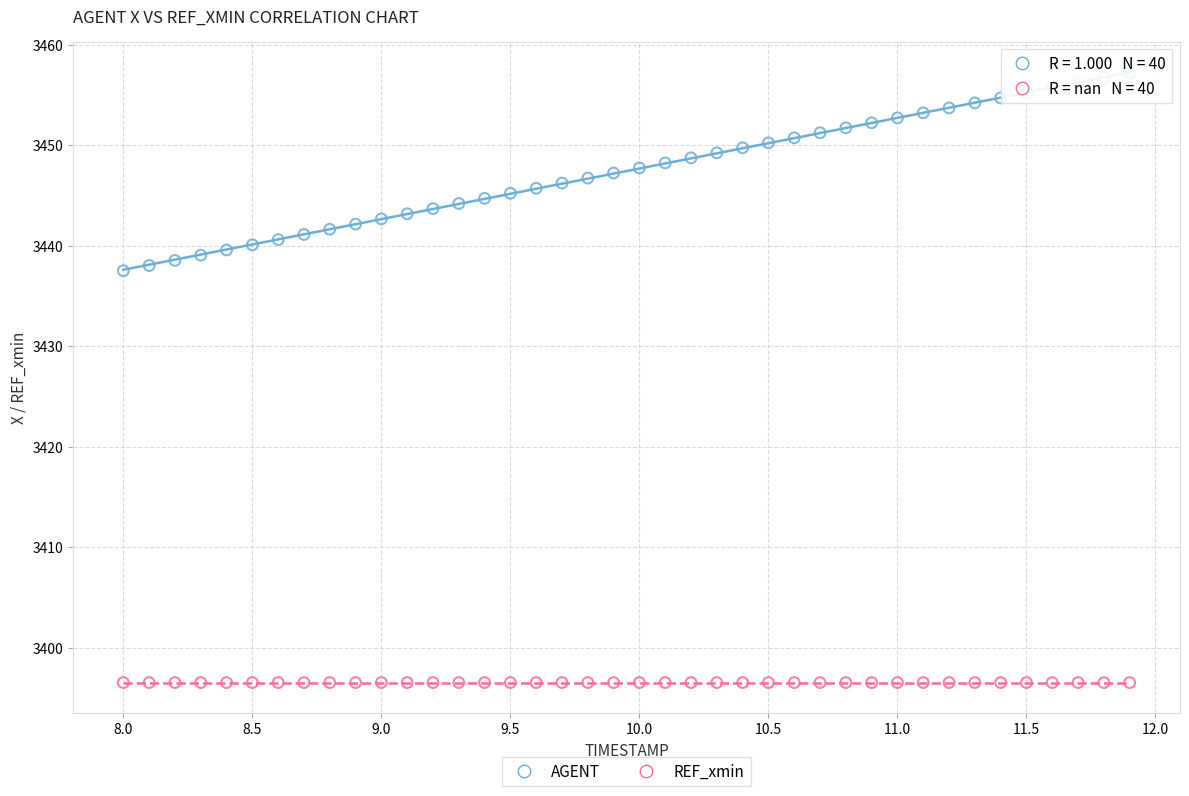

What are all the series names shown in the legend?

AGENT, REF_xmin